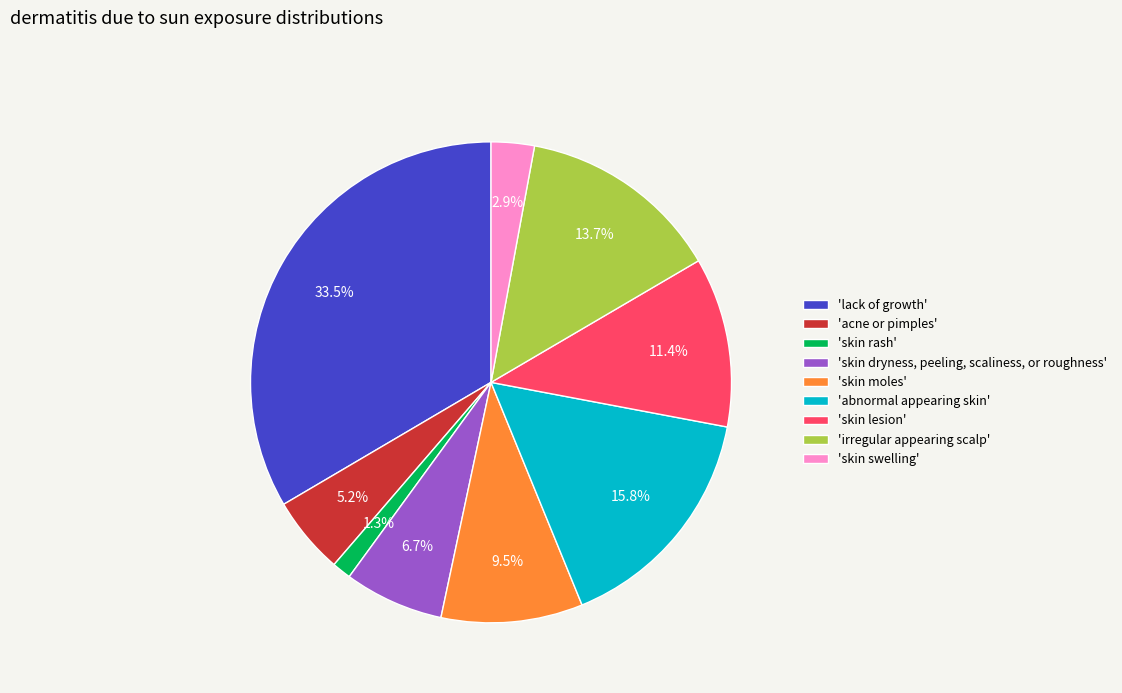

Between 'irregular appearing scalp' and 'skin moles', which is larger?

'irregular appearing scalp'